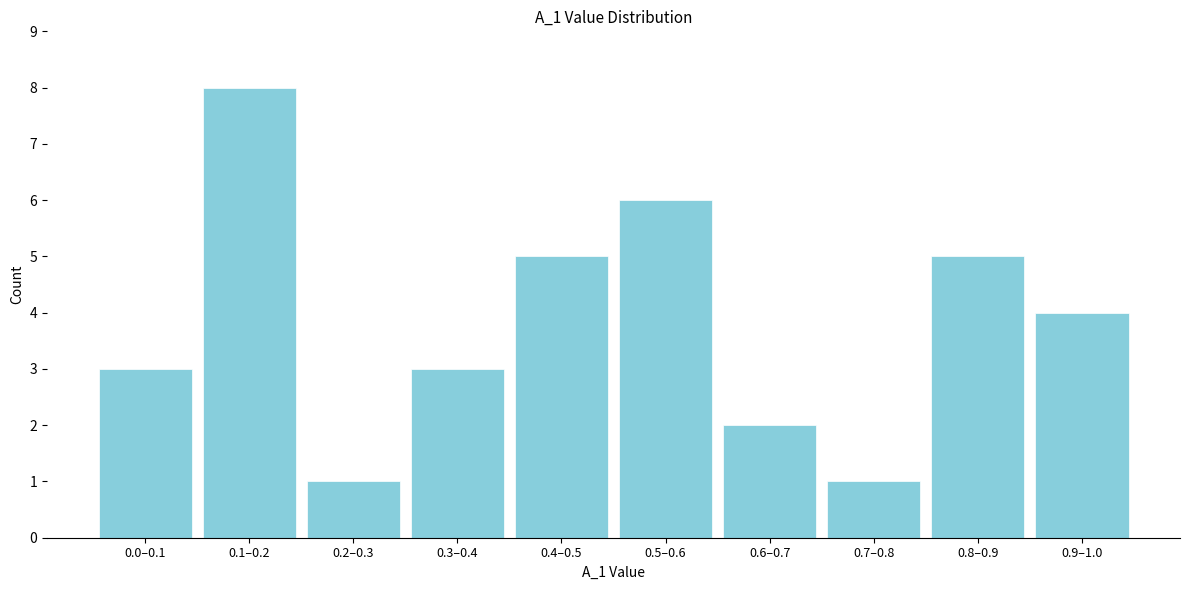

Reading left to right, extract all data points from this chart.

0.0–0.1=3	0.1–0.2=8	0.2–0.3=1	0.3–0.4=3	0.4–0.5=5	0.5–0.6=6	0.6–0.7=2	0.7–0.8=1	0.8–0.9=5	0.9–1.0=4